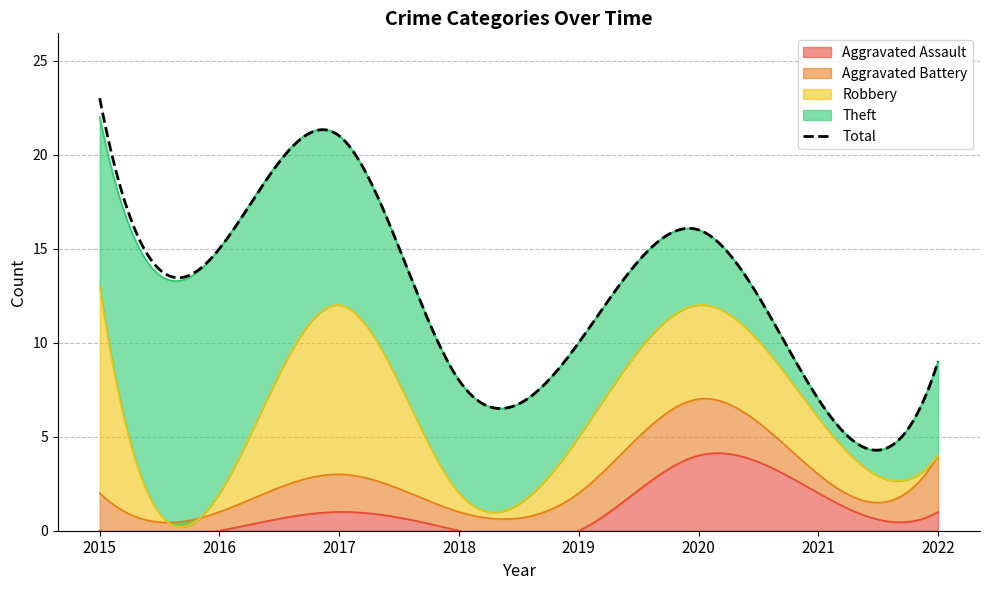

Where is the first local maximum for Aggravated Battery?

2017